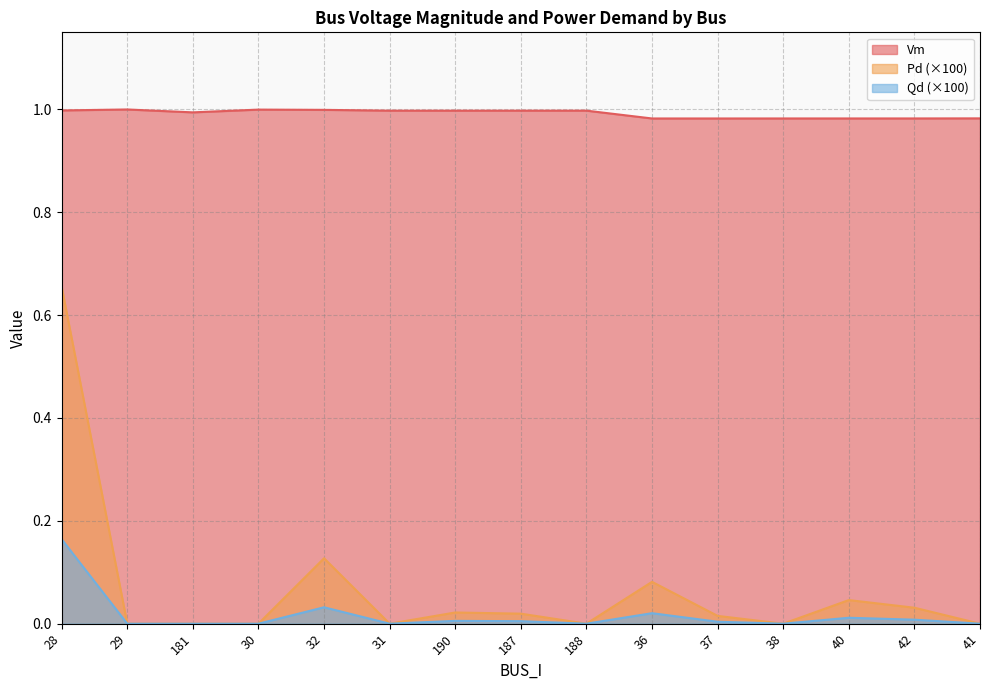

At which label is Qd closest to 0?

29